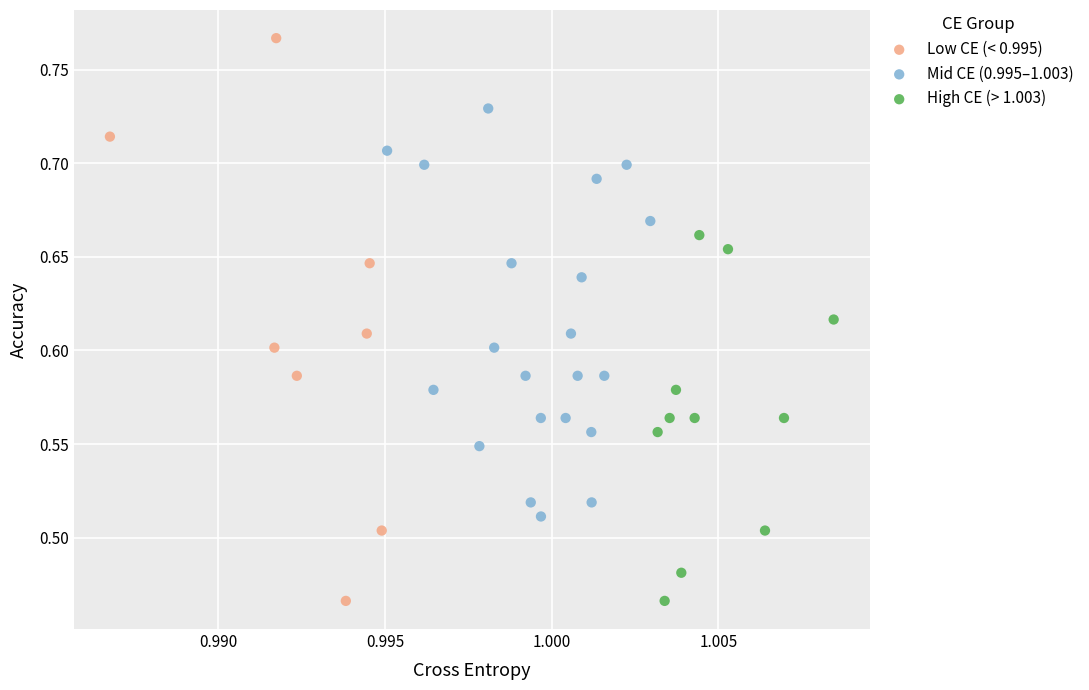

Which series has the largest Y range (max minus min)?

Low CE (< 0.995)